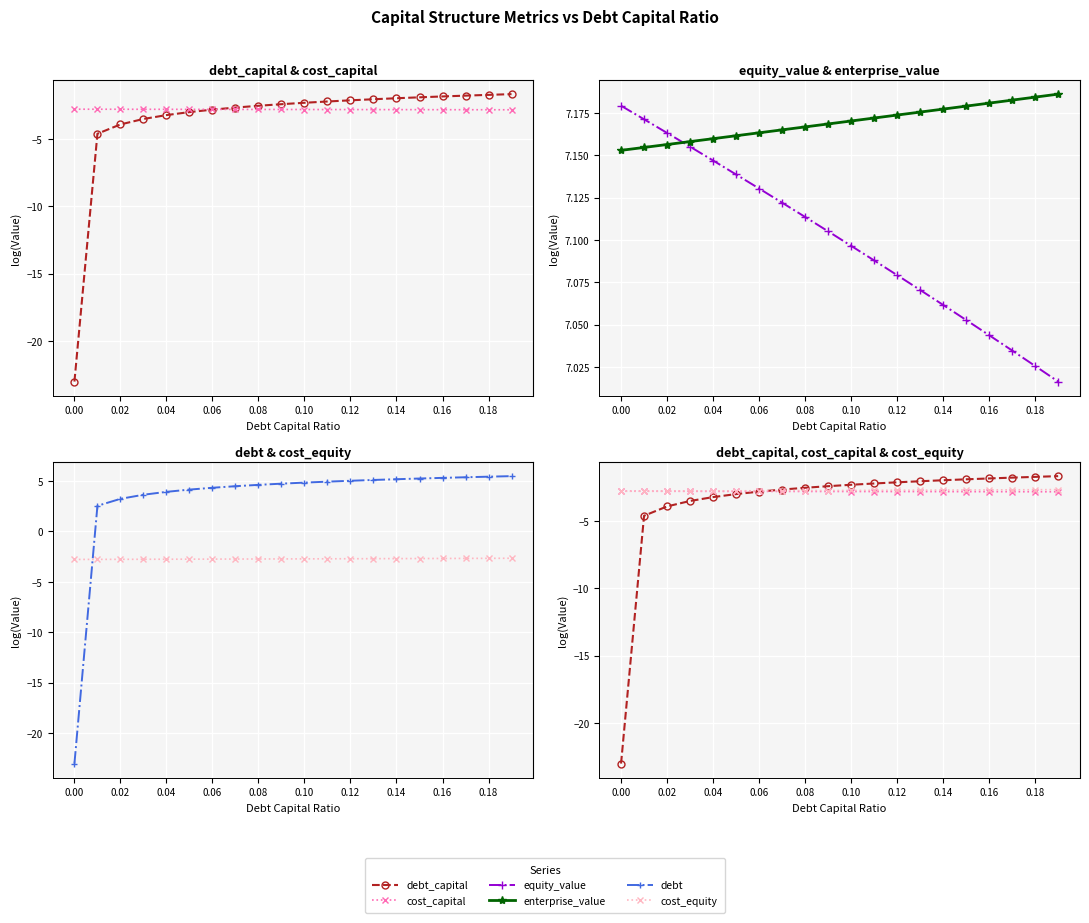

Which series has the largest range (max minus min)?

debt